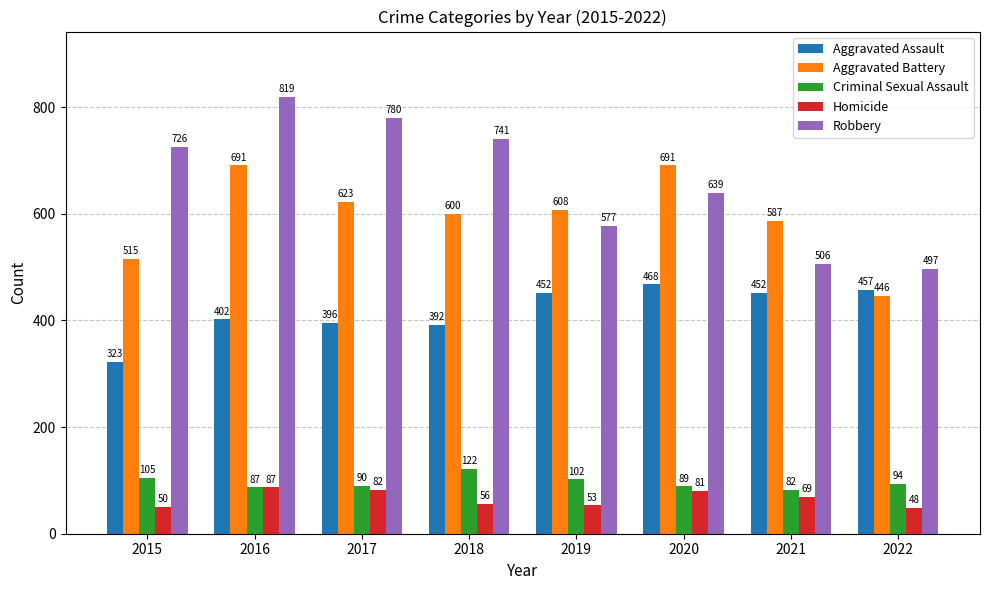

At which label does Criminal Sexual Assault first exceed 94?

2015